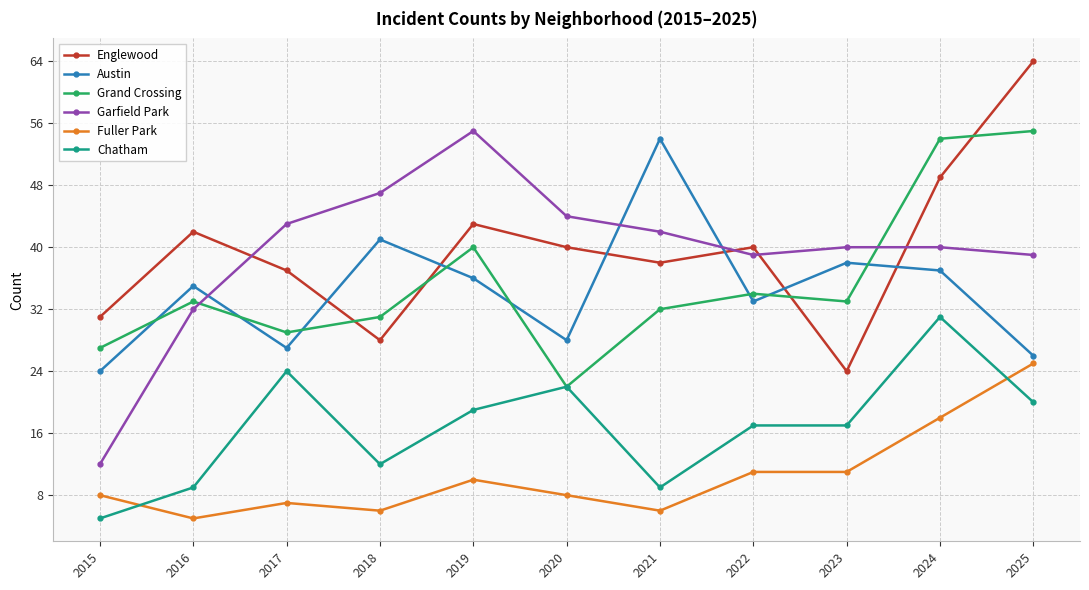

Where does the Garfield Park series first go above 40?

2017